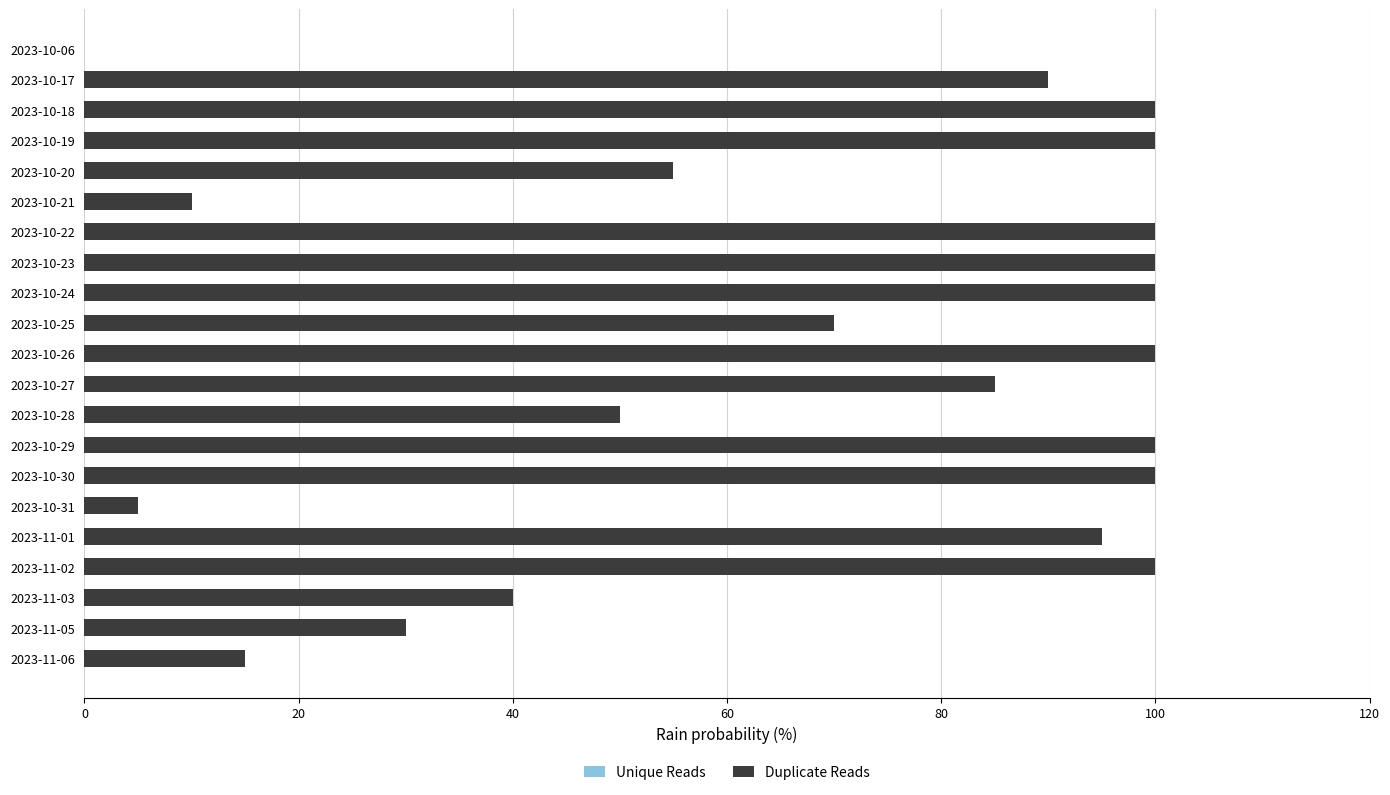

Which series has the largest total across all categories?

Duplicate Reads